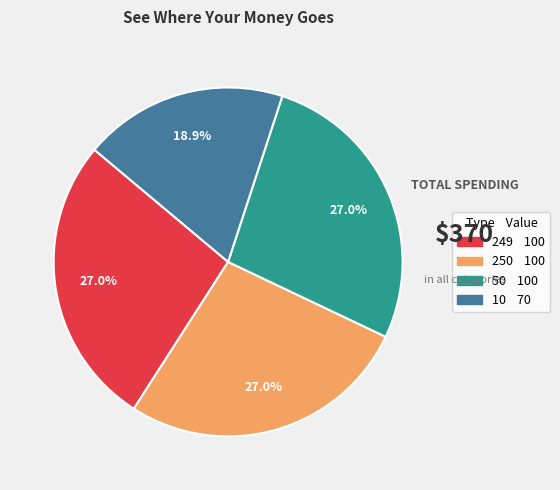

Which has a higher value, 10 or 249?

249